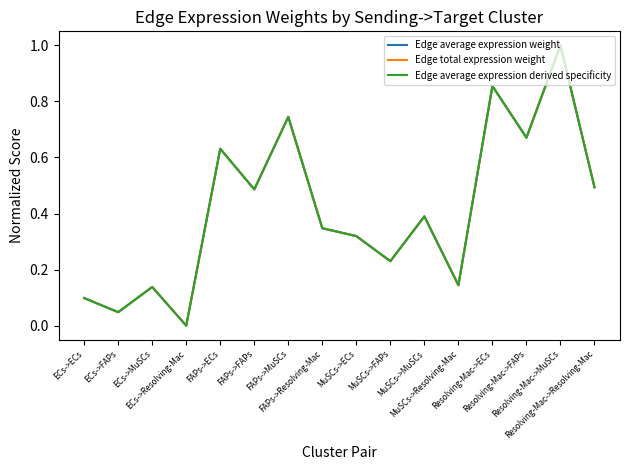

Reading left to right, list all the values displayed in this chart.

Edge average expression weight: ECs->ECs=0.1	ECs->FAPs=0.0	ECs->MuSCs=0.1	ECs->Resolving-Mac=0.0	FAPs->ECs=0.6	FAPs->FAPs=0.5	FAPs->MuSCs=0.7	FAPs->Resolving-Mac=0.3	MuSCs->ECs=0.3	MuSCs->FAPs=0.2	MuSCs->MuSCs=0.4	MuSCs->Resolving-Mac=0.1	Resolving-Mac->ECs=0.9	Resolving-Mac->FAPs=0.7	Resolving-Mac->MuSCs=1.0	Resolving-Mac->Resolving-Mac=0.5
Edge total expression weight: ECs->ECs=0.1	ECs->FAPs=0.0	ECs->MuSCs=0.1	ECs->Resolving-Mac=0.0	FAPs->ECs=0.6	FAPs->FAPs=0.5	FAPs->MuSCs=0.7	FAPs->Resolving-Mac=0.3	MuSCs->ECs=0.3	MuSCs->FAPs=0.2	MuSCs->MuSCs=0.4	MuSCs->Resolving-Mac=0.1	Resolving-Mac->ECs=0.9	Resolving-Mac->FAPs=0.7	Resolving-Mac->MuSCs=1.0	Resolving-Mac->Resolving-Mac=0.5
Edge average expression derived specificity: ECs->ECs=0.1	ECs->FAPs=0.0	ECs->MuSCs=0.1	ECs->Resolving-Mac=0.0	FAPs->ECs=0.6	FAPs->FAPs=0.5	FAPs->MuSCs=0.7	FAPs->Resolving-Mac=0.3	MuSCs->ECs=0.3	MuSCs->FAPs=0.2	MuSCs->MuSCs=0.4	MuSCs->Resolving-Mac=0.1	Resolving-Mac->ECs=0.9	Resolving-Mac->FAPs=0.7	Resolving-Mac->MuSCs=1.0	Resolving-Mac->Resolving-Mac=0.5